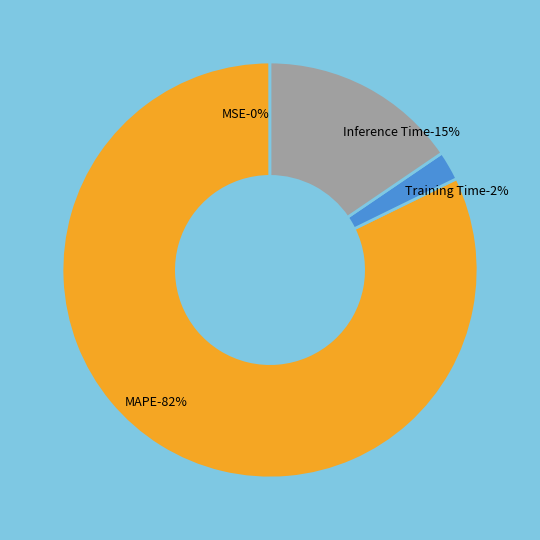

Is it true that MAPE is 82% of the pie?

True